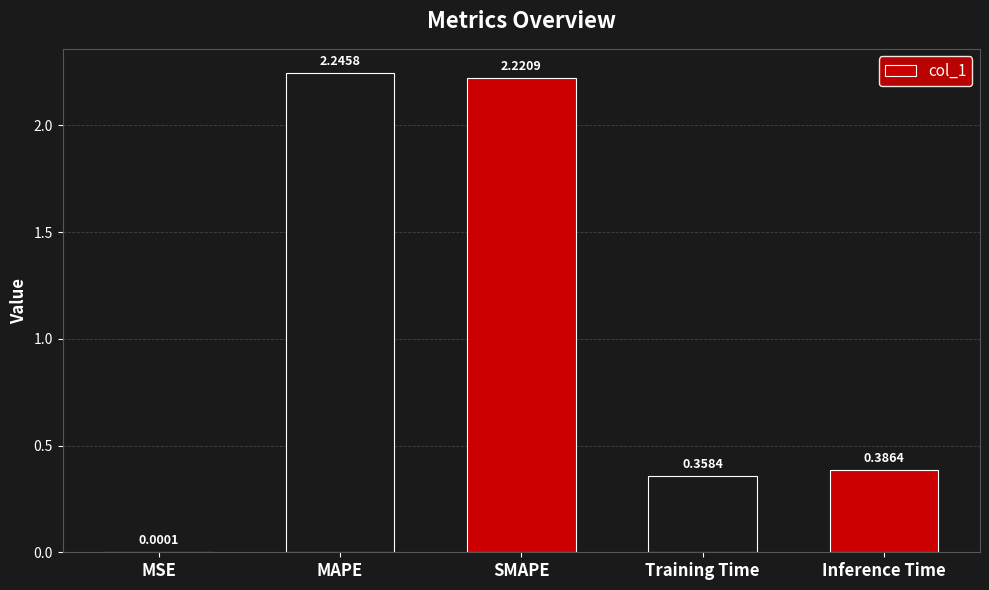

Which label corresponds to the largest value in the chart?

MAPE